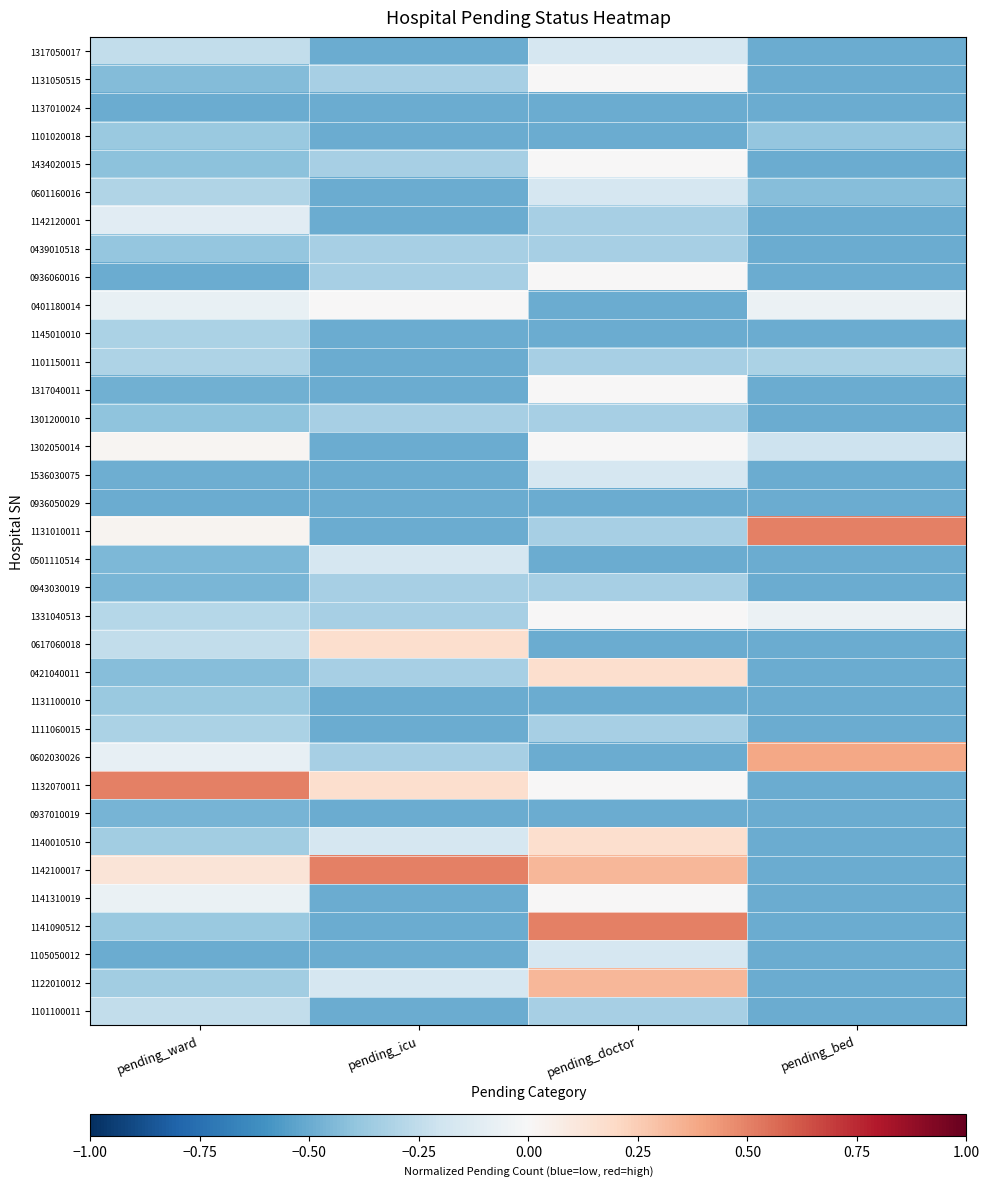

Reading right to left, extract all data points from this chart.

1317050017: pending_bed=-0.5	pending_doctor=-0.2	pending_icu=-0.5	pending_ward=-0.2
1131050515: pending_bed=-0.5	pending_doctor=0.0	pending_icu=-0.3	pending_ward=-0.4
1137010024: pending_bed=-0.5	pending_doctor=-0.5	pending_icu=-0.5	pending_ward=-0.5
1101020018: pending_bed=-0.4	pending_doctor=-0.5	pending_icu=-0.5	pending_ward=-0.4
1434020015: pending_bed=-0.5	pending_doctor=0.0	pending_icu=-0.3	pending_ward=-0.4
0601160016: pending_bed=-0.4	pending_doctor=-0.2	pending_icu=-0.5	pending_ward=-0.3
1142120001: pending_bed=-0.5	pending_doctor=-0.3	pending_icu=-0.5	pending_ward=-0.1
0439010518: pending_bed=-0.5	pending_doctor=-0.3	pending_icu=-0.3	pending_ward=-0.4
0936060016: pending_bed=-0.5	pending_doctor=0.0	pending_icu=-0.3	pending_ward=-0.5
0401180014: pending_bed=-0.1	pending_doctor=-0.5	pending_icu=0.0	pending_ward=-0.1
1145010010: pending_bed=-0.5	pending_doctor=-0.5	pending_icu=-0.5	pending_ward=-0.3
1101150011: pending_bed=-0.3	pending_doctor=-0.3	pending_icu=-0.5	pending_ward=-0.3
1317040011: pending_bed=-0.5	pending_doctor=0.0	pending_icu=-0.5	pending_ward=-0.5
1301200010: pending_bed=-0.5	pending_doctor=-0.3	pending_icu=-0.3	pending_ward=-0.4
1302050014: pending_bed=-0.2	pending_doctor=0.0	pending_icu=-0.5	pending_ward=0.0
1536030075: pending_bed=-0.5	pending_doctor=-0.2	pending_icu=-0.5	pending_ward=-0.5
0936050029: pending_bed=-0.5	pending_doctor=-0.5	pending_icu=-0.5	pending_ward=-0.5
1131010011: pending_bed=0.5	pending_doctor=-0.3	pending_icu=-0.5	pending_ward=0.0
0501110514: pending_bed=-0.5	pending_doctor=-0.5	pending_icu=-0.2	pending_ward=-0.5
0943030019: pending_bed=-0.5	pending_doctor=-0.3	pending_icu=-0.3	pending_ward=-0.5
1331040513: pending_bed=-0.1	pending_doctor=0.0	pending_icu=-0.3	pending_ward=-0.3
0617060018: pending_bed=-0.5	pending_doctor=-0.5	pending_icu=0.2	pending_ward=-0.2
0421040011: pending_bed=-0.5	pending_doctor=0.2	pending_icu=-0.3	pending_ward=-0.4
1131100010: pending_bed=-0.5	pending_doctor=-0.5	pending_icu=-0.5	pending_ward=-0.4
1111060015: pending_bed=-0.5	pending_doctor=-0.3	pending_icu=-0.5	pending_ward=-0.3
0602030026: pending_bed=0.4	pending_doctor=-0.5	pending_icu=-0.3	pending_ward=-0.1
1132070011: pending_bed=-0.5	pending_doctor=0.0	pending_icu=0.2	pending_ward=0.5
0937010019: pending_bed=-0.5	pending_doctor=-0.5	pending_icu=-0.5	pending_ward=-0.5
1140010510: pending_bed=-0.5	pending_doctor=0.2	pending_icu=-0.2	pending_ward=-0.3
1142100017: pending_bed=-0.5	pending_doctor=0.3	pending_icu=0.5	pending_ward=0.1
1141310019: pending_bed=-0.5	pending_doctor=0.0	pending_icu=-0.5	pending_ward=-0.1
1141090512: pending_bed=-0.5	pending_doctor=0.5	pending_icu=-0.5	pending_ward=-0.4
1105050012: pending_bed=-0.5	pending_doctor=-0.2	pending_icu=-0.5	pending_ward=-0.5
1122010012: pending_bed=-0.5	pending_doctor=0.3	pending_icu=-0.2	pending_ward=-0.3
1101100011: pending_bed=-0.5	pending_doctor=-0.3	pending_icu=-0.5	pending_ward=-0.2